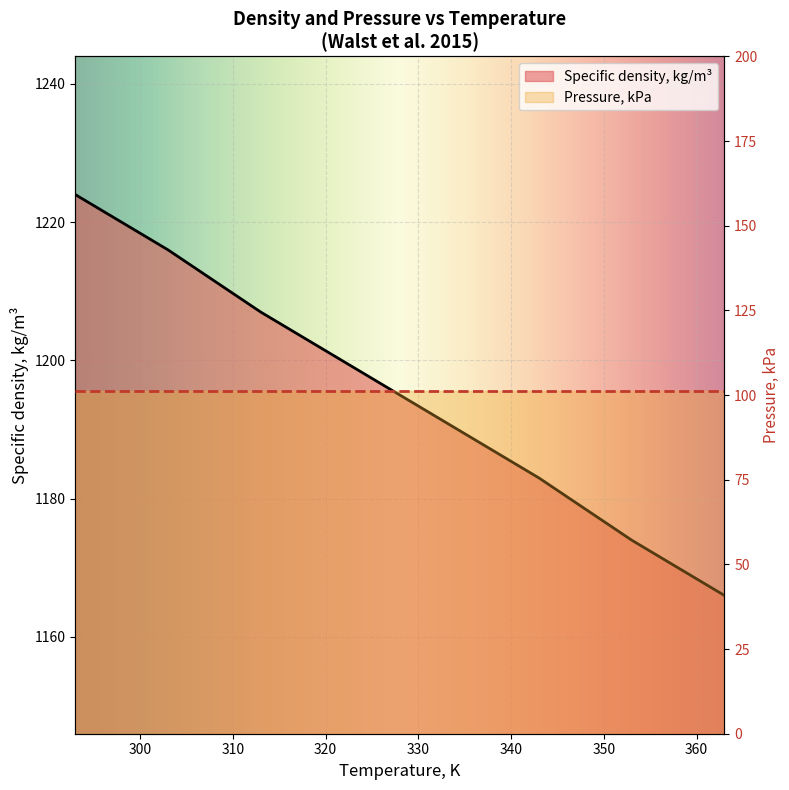

Where is the data nearest to the value 1195?

323